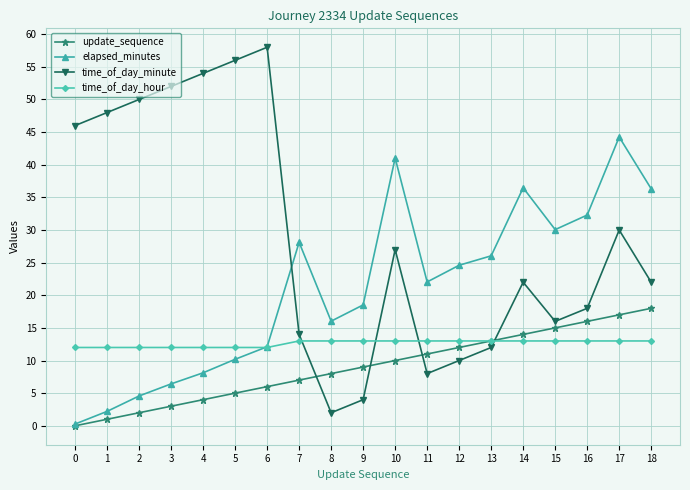

How many interior local peaks does the elapsed_minutes series have?

4